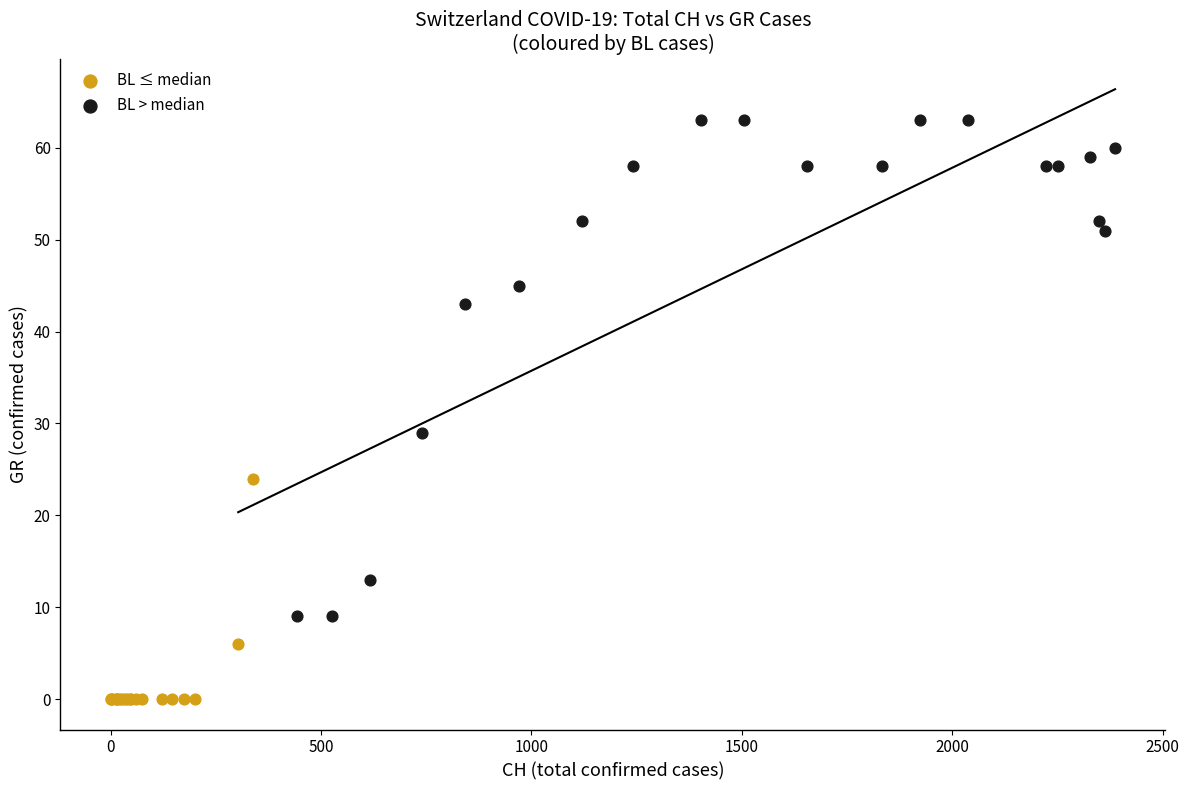

Which series reaches the minimum Y coordinate?

BL ≤ median